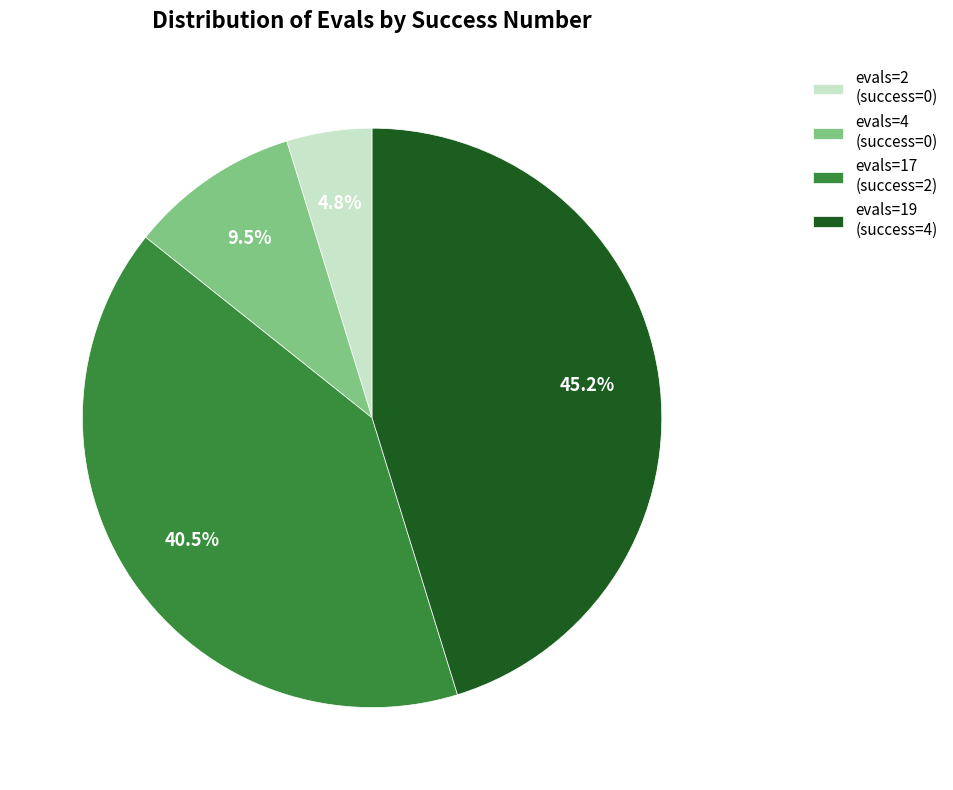

Is evals=19 (success=4) the majority of the pie?

No